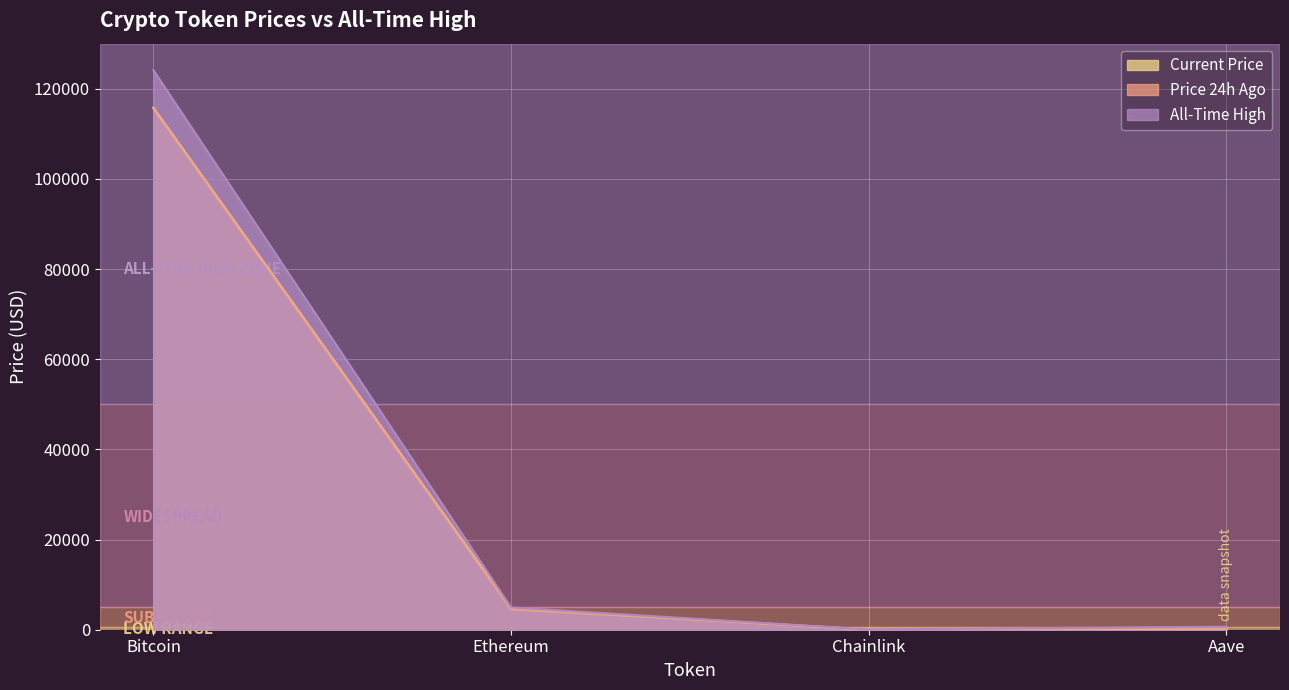

Which series changed the most between Ethereum and Chainlink?

All-Time High